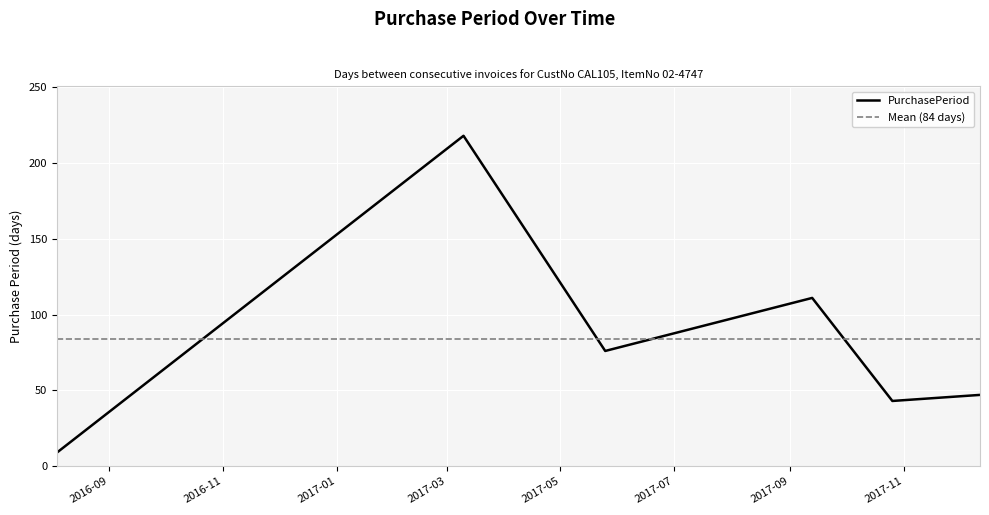

What is the ratio of the value at 2016-08-04 to the value at 2017-12-12?

0.2